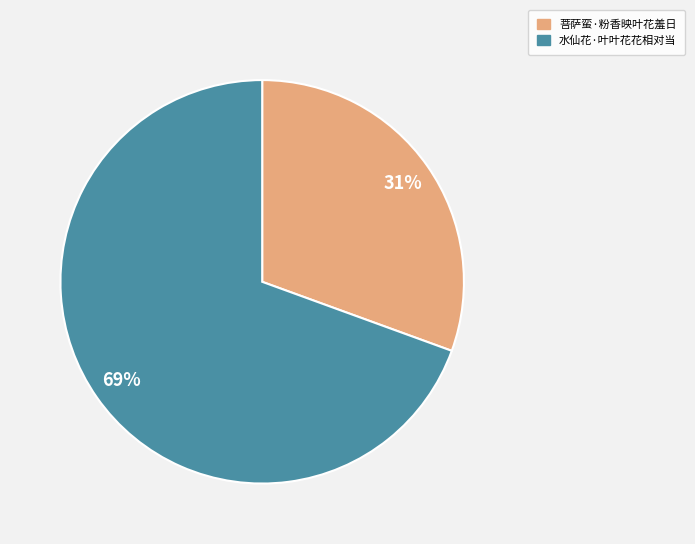

To the nearest percent, what is the combined percentage of 菩萨蛮·粉香映叶花羞日 and 水仙花·叶叶花花相对当?

100%